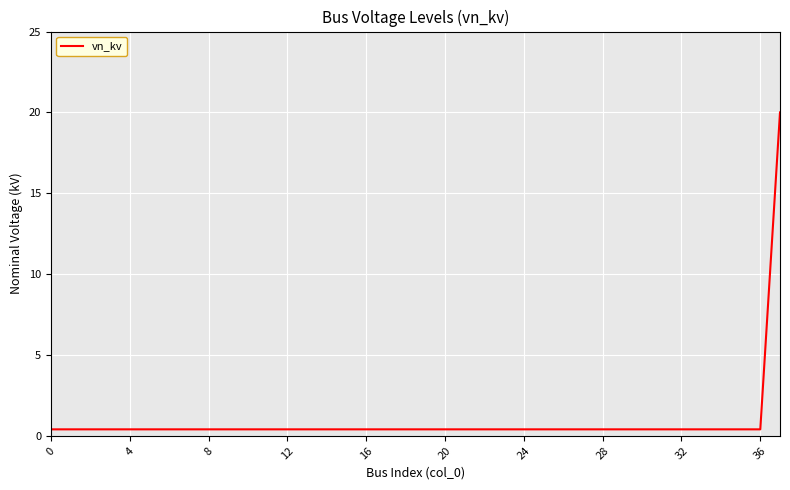

What is the difference between the maximum and minimum values?

19.6